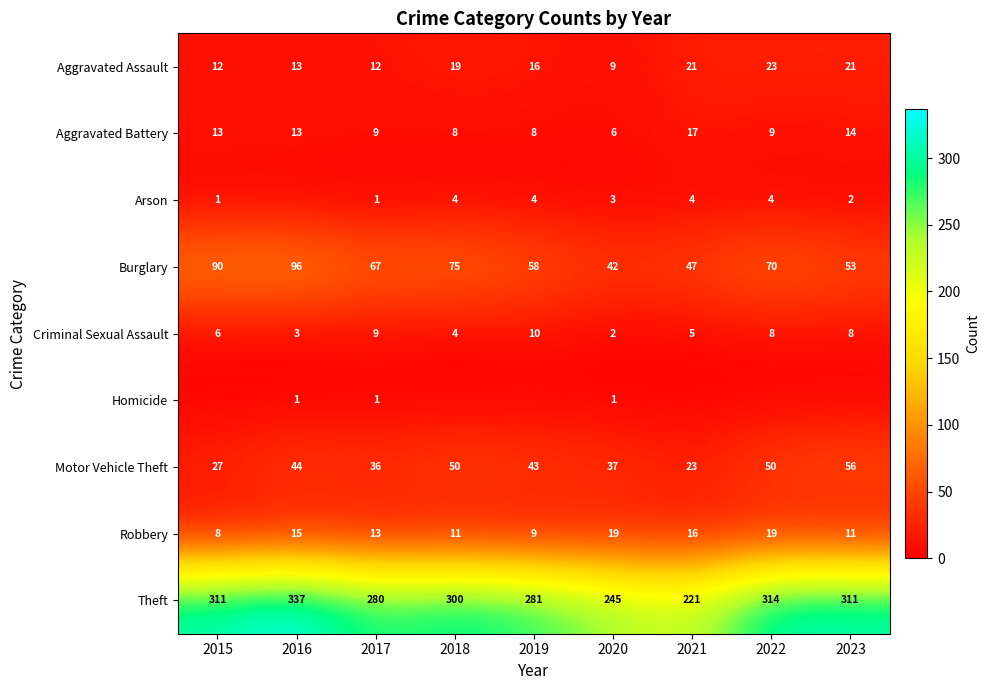

Is the value of Criminal Sexual Assault at 2017 greater than the value of Robbery at 2016?

No